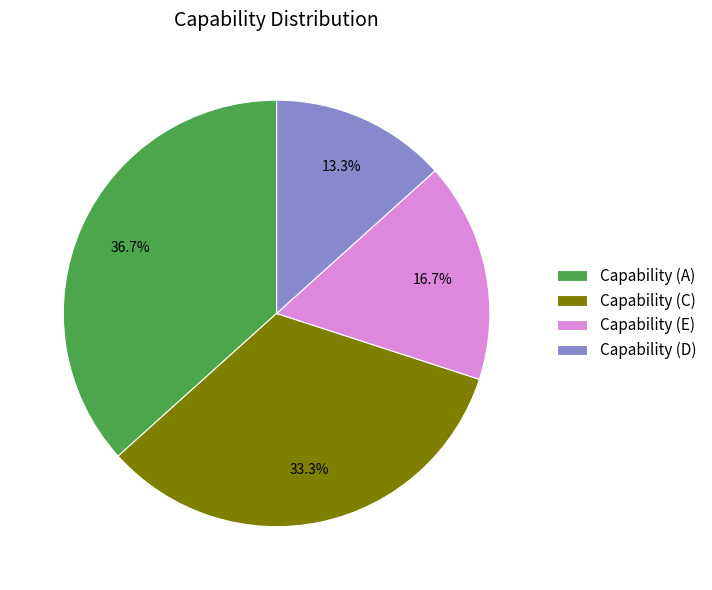

Is there any slice that represents more than half of the pie?

No